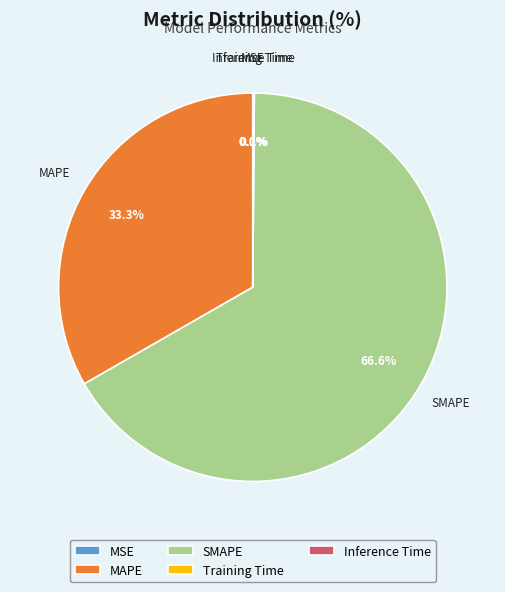

To the nearest percent, what is the difference between the largest and smallest slice percentages?

67%